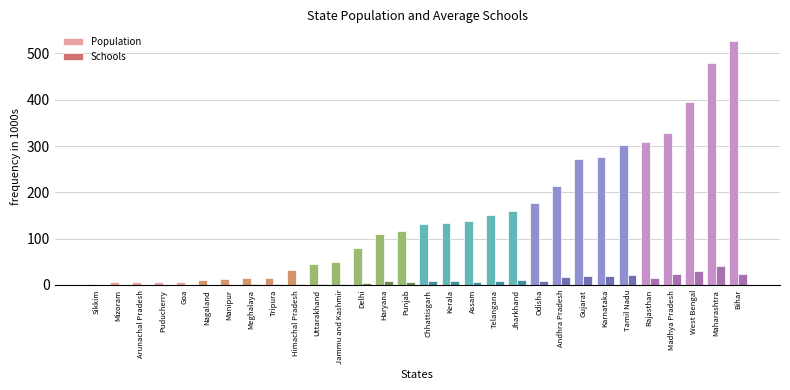

What is the maximum value shown in the chart?

527.7